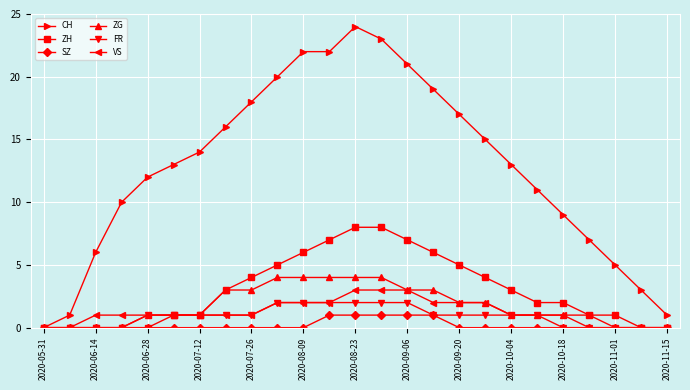

Which series has the largest total across all categories?

CH